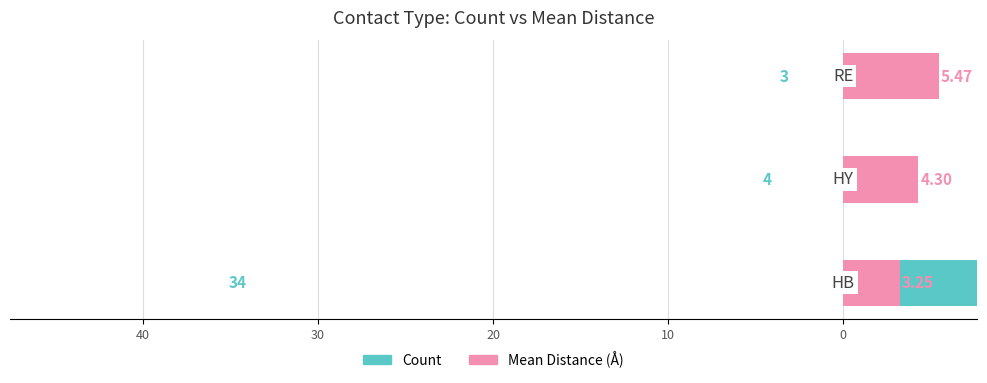

Reading left to right, extract all data points from this chart.

Count: 34.0	4.0	3.0
Mean Distance (Å): 3.3	4.3	5.5